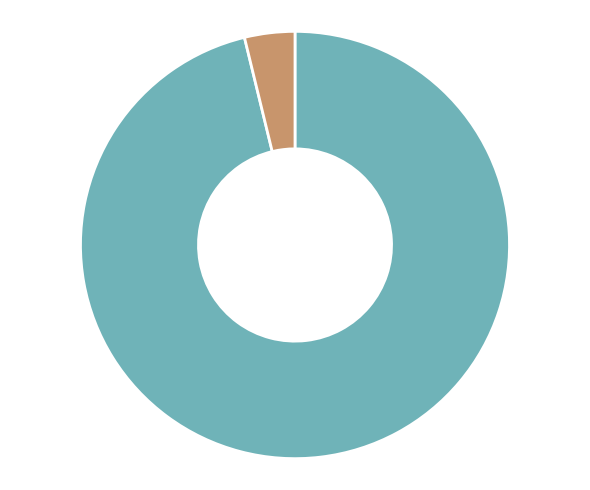

How many segments does this pie chart have?

2